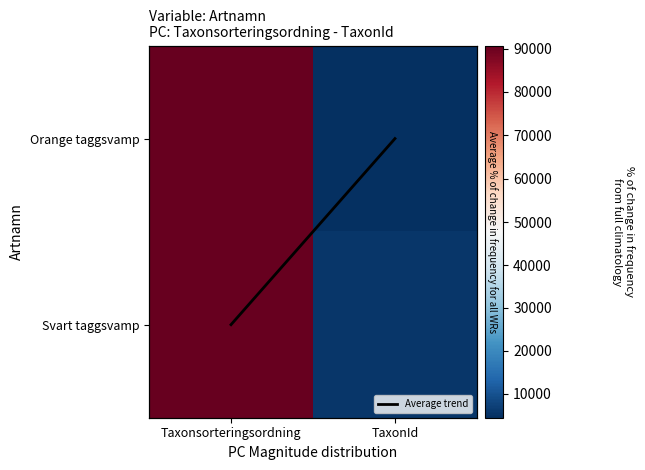

What is the maximum value shown in the chart?

90710.0